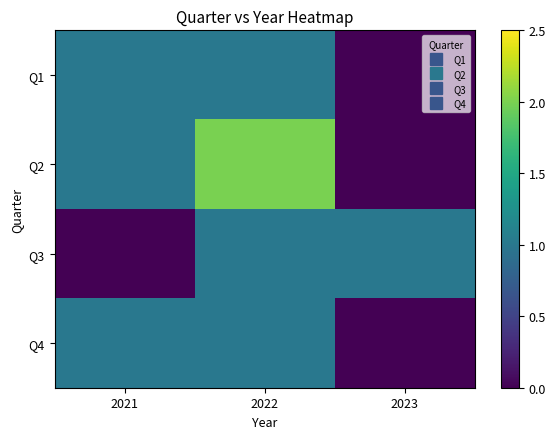

Reading left to right, extract all data points from this chart.

Q1: 2021=1	2022=1	2023=0
Q2: 2021=1	2022=2	2023=0
Q3: 2021=0	2022=1	2023=1
Q4: 2021=1	2022=1	2023=0